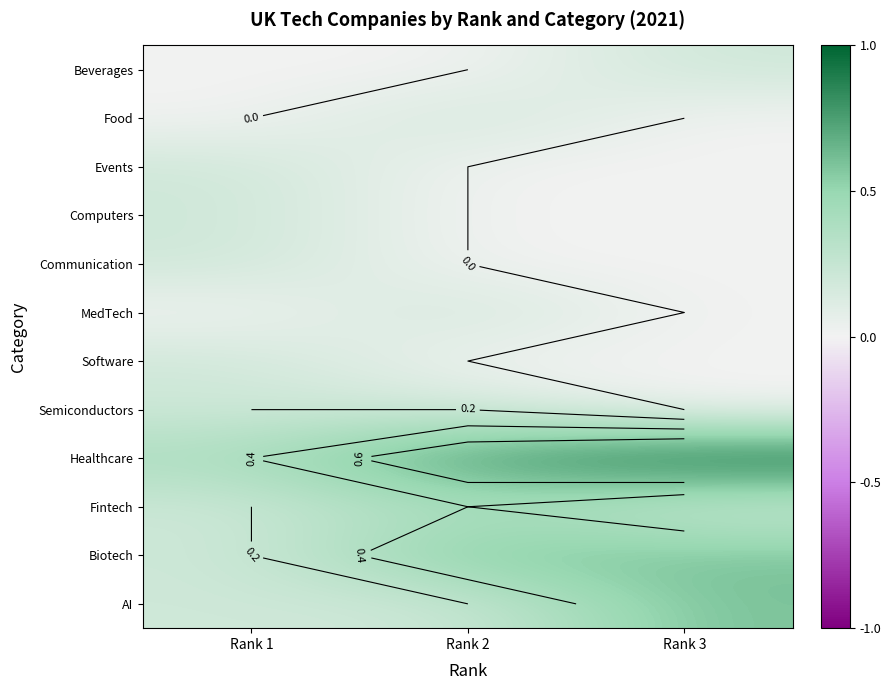

Which category has the lowest value in the Communication series?

Rank 2